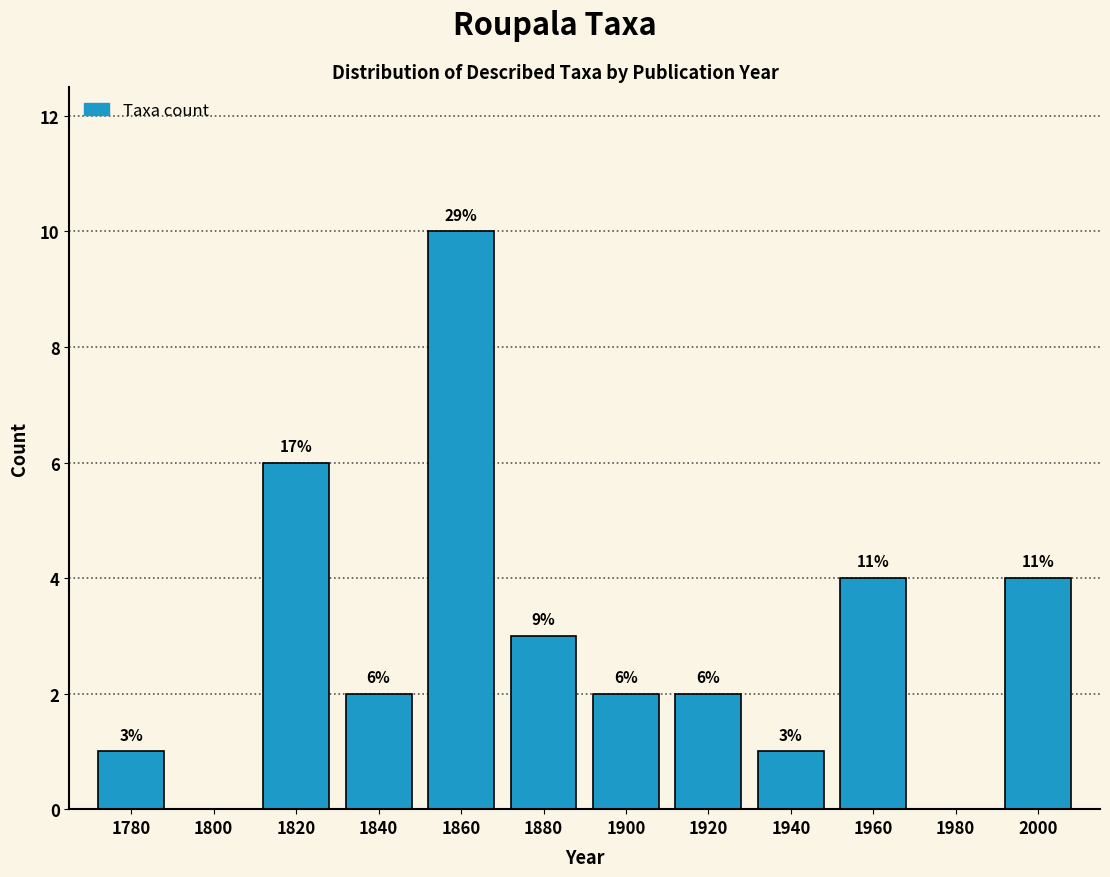

Which range on the x-axis has the tallest bar?

1850 to 1870